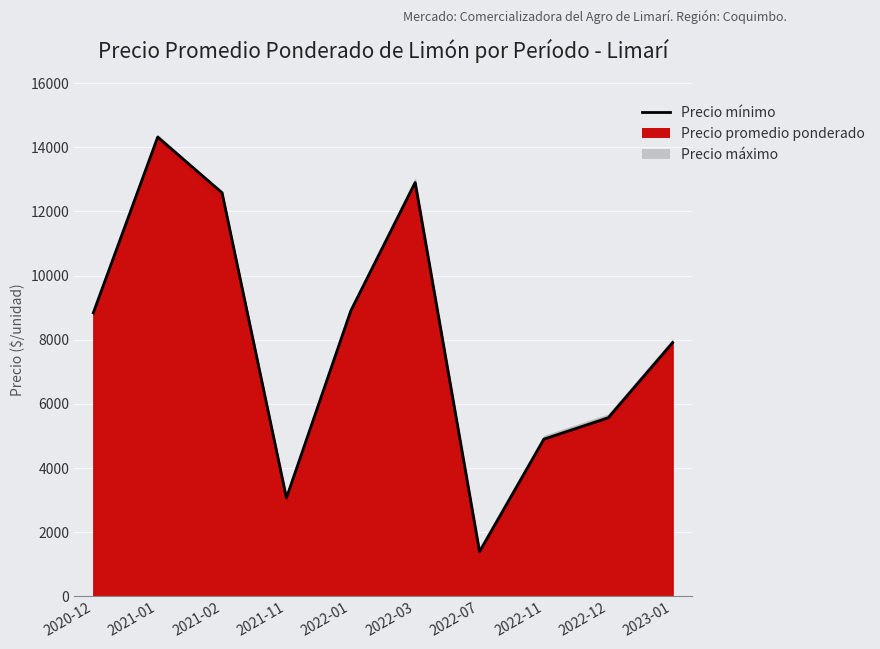

What is the label of the 1st point from the left?

2020-12